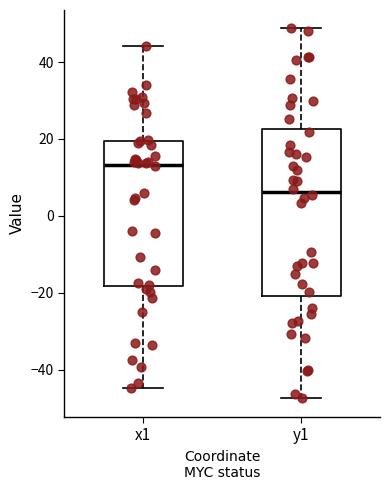

Reading left to right, read every box against the y-axis: the position of its median line, the range the box covers, and the ends of its whiskers. The values are not printed on the chart, so give them approximately, as read against the axis.

x1: median 14, box -18 to 20, whiskers -44 to 44
y1: median 6, box -20 to 22, whiskers -48 to 48